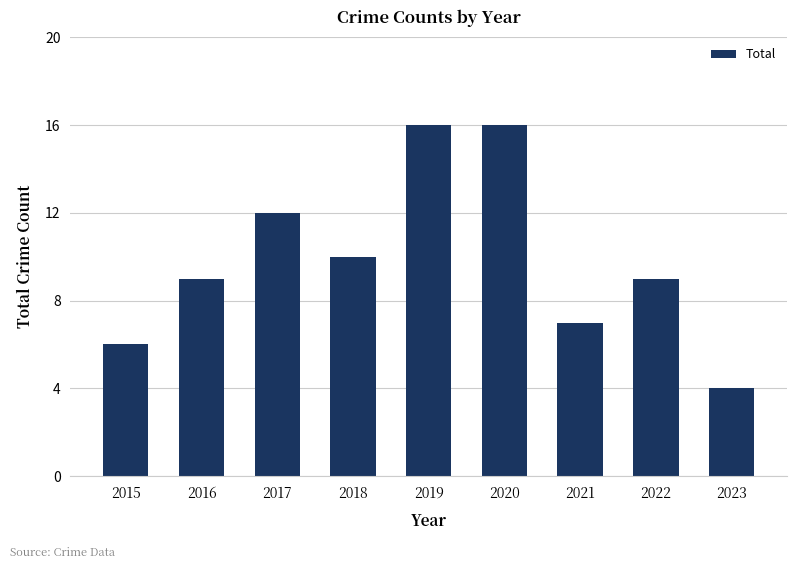

True or false: the data shows 4 at 2023.

True